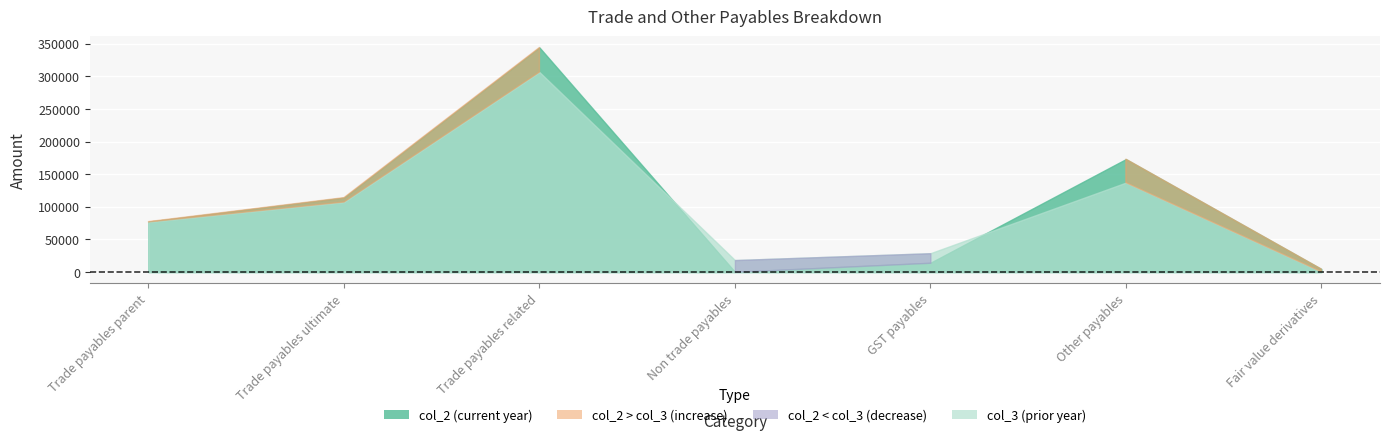

At Trade payables parent, list the series in order from smallest to largest.

col_3, col_2